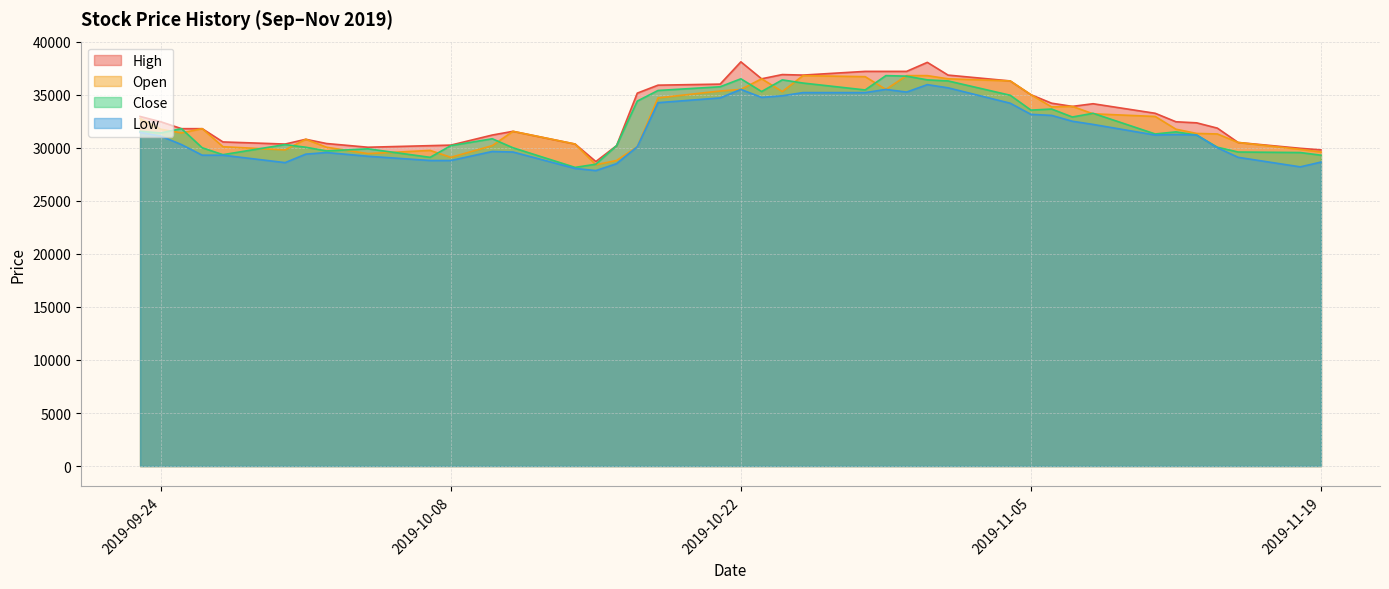

Which series has the widest spread of values?

High